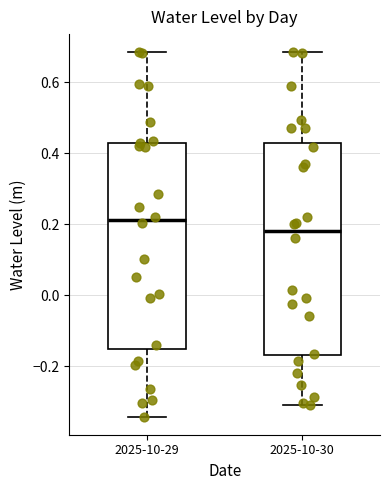

Reading left to right, transcribe this box plot: for each box, give where its median line is, the range the box spans, and where its two whiskers end, as read against the y-axis. The values are not printed on the chart, so give them approximately, as read against the axis.

2025-10-29: median 0.22, box -0.16 to 0.42, whiskers -0.34 to 0.68
2025-10-30: median 0.18, box -0.16 to 0.44, whiskers -0.32 to 0.68